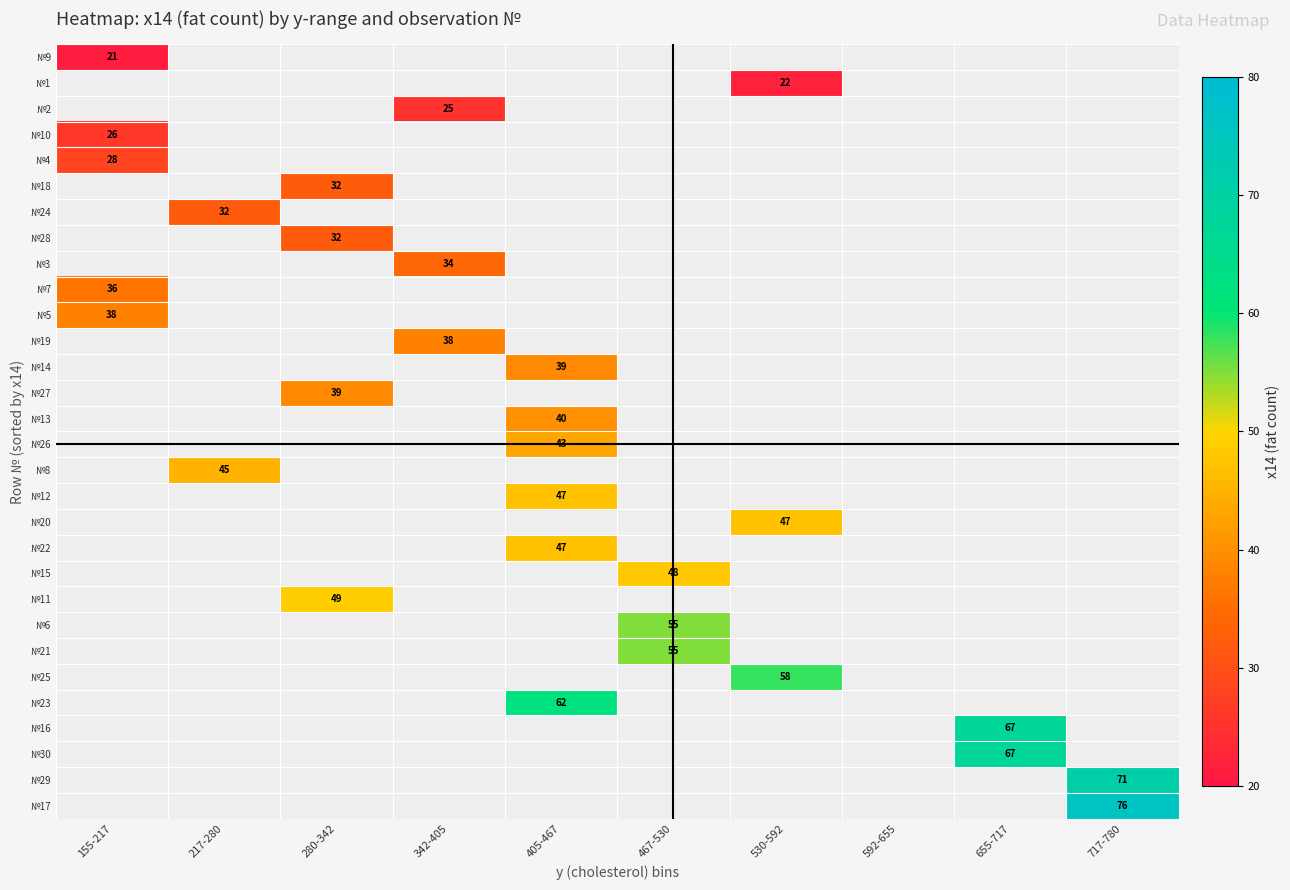

List the series in order of their overall mean, lowest first.

№9, №1, №2, №10, №4, №18, №24, №28, №3, №7, №5, №19, №14, №27, №13, №26, №8, №12, №20, №22, №15, №11, №6, №21, №25, №23, №16, №30, №29, №17